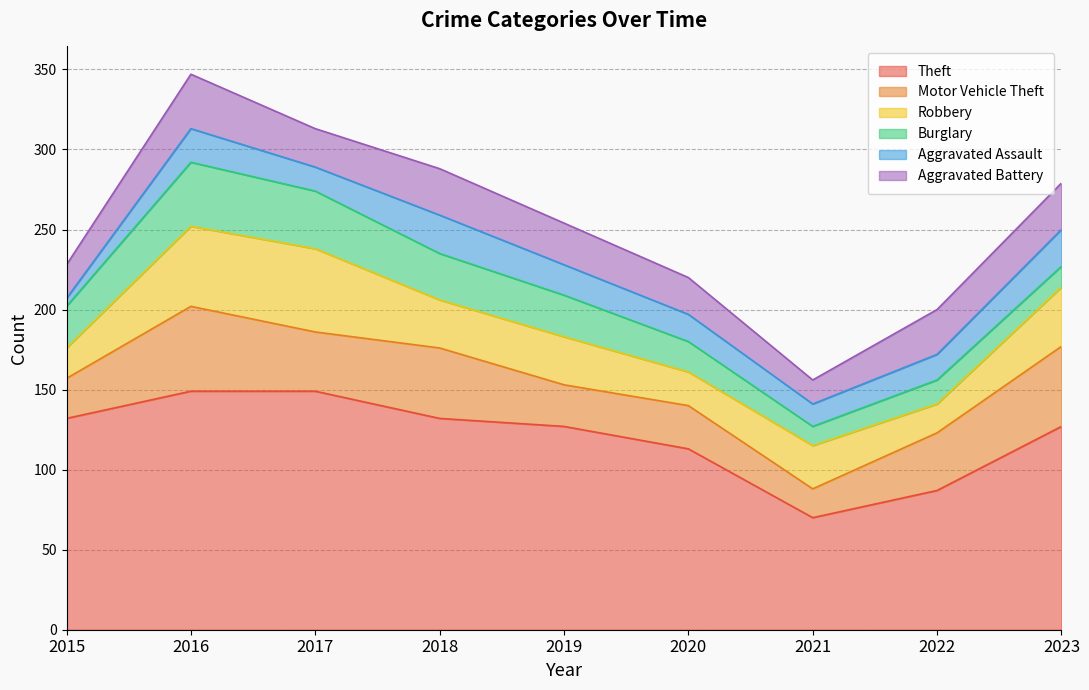

Rank the series at 2023 from highest to lowest value.

Theft, Motor Vehicle Theft, Robbery, Aggravated Battery, Aggravated Assault, Burglary